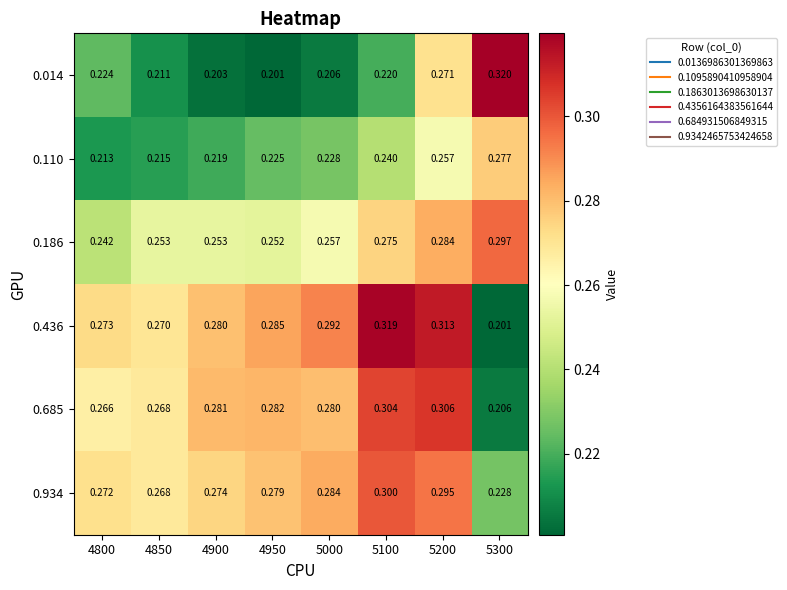

Reading left to right, list all the values displayed in this chart.

0.014: 4800=0.2	4850=0.2	4900=0.2	4950=0.2	5000=0.2	5100=0.2	5200=0.3	5300=0.3
0.110: 4800=0.2	4850=0.2	4900=0.2	4950=0.2	5000=0.2	5100=0.2	5200=0.3	5300=0.3
0.186: 4800=0.2	4850=0.3	4900=0.3	4950=0.3	5000=0.3	5100=0.3	5200=0.3	5300=0.3
0.436: 4800=0.3	4850=0.3	4900=0.3	4950=0.3	5000=0.3	5100=0.3	5200=0.3	5300=0.2
0.685: 4800=0.3	4850=0.3	4900=0.3	4950=0.3	5000=0.3	5100=0.3	5200=0.3	5300=0.2
0.934: 4800=0.3	4850=0.3	4900=0.3	4950=0.3	5000=0.3	5100=0.3	5200=0.3	5300=0.2